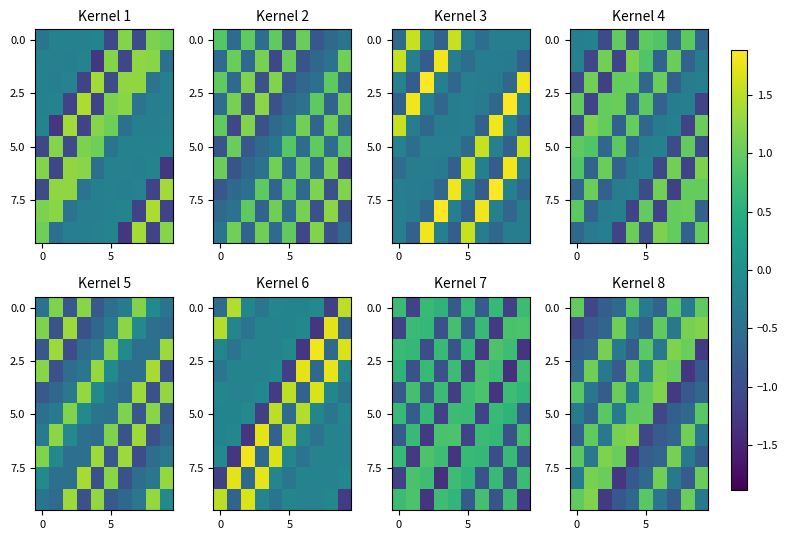

How many categories are shown in the chart?

10